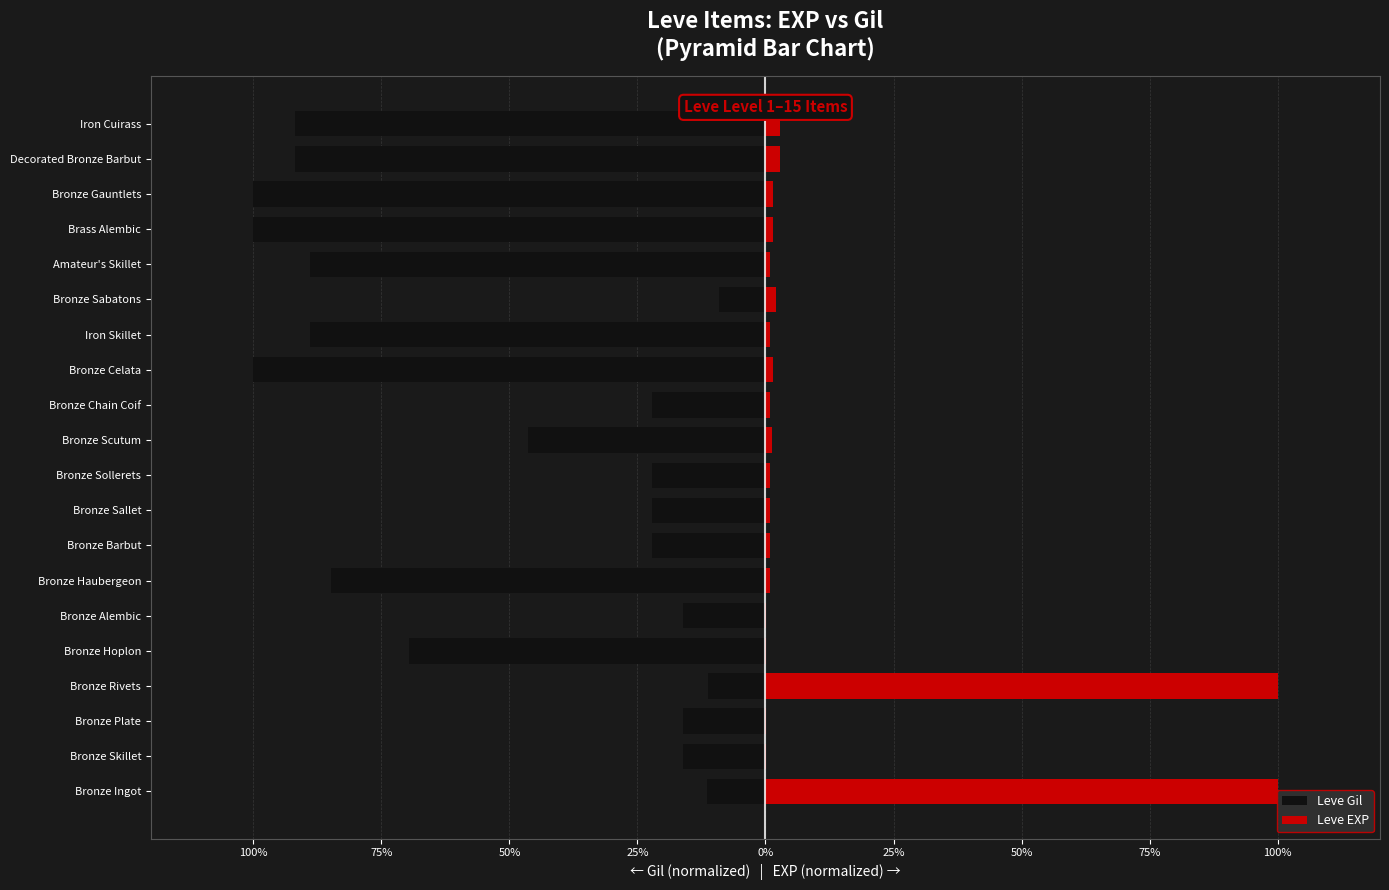

What is the difference between the maximum and second lowest values in the Leve Gil series?

90.9